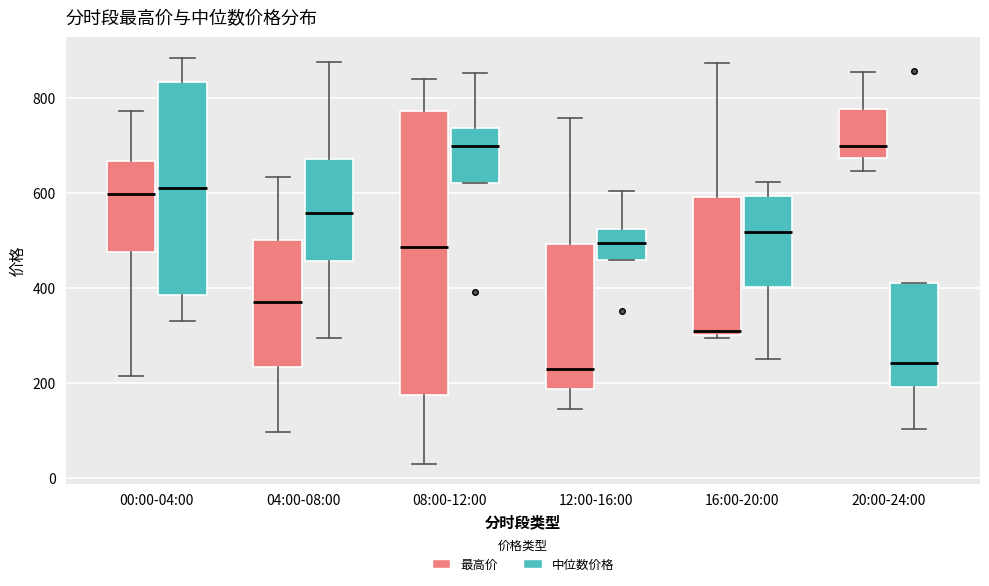

Where does the median line of the box for 20:00-24:00 (最高价) sit on the y-axis? The values are not printed on the chart, so give them approximately, as read against the axis.

700